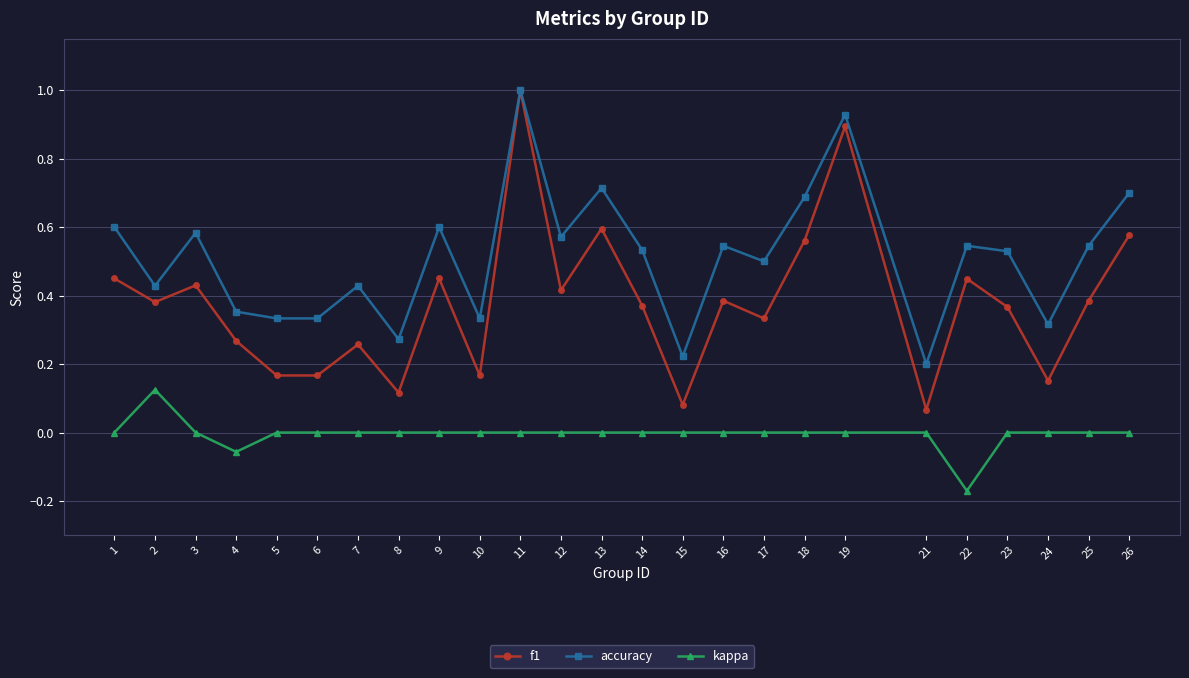

How many categories are shown in the chart?

25